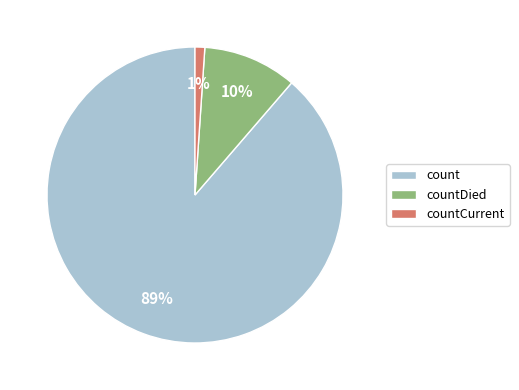

To the nearest percent, what percentage of the pie is countDied?

10%